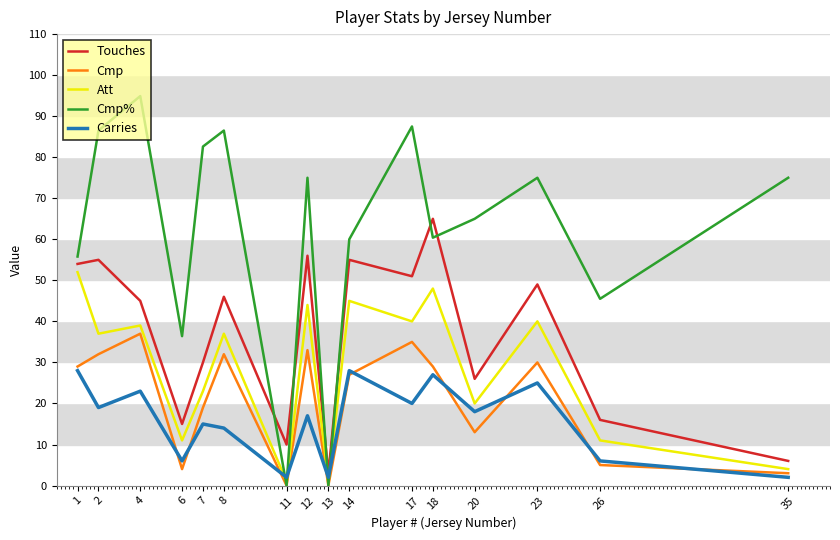

What is the maximum value for Carries?

28.0